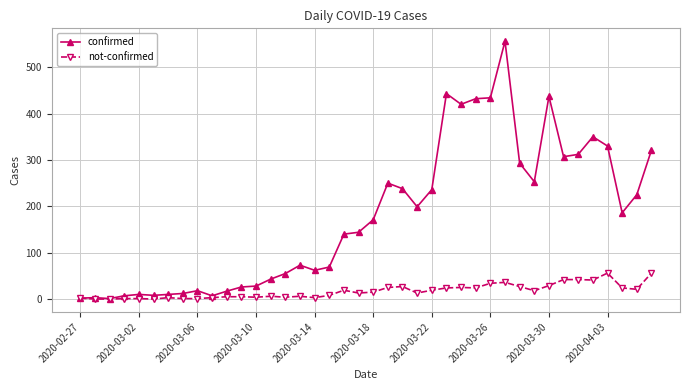

Does the chart display data point markers on the line(s)?

Yes